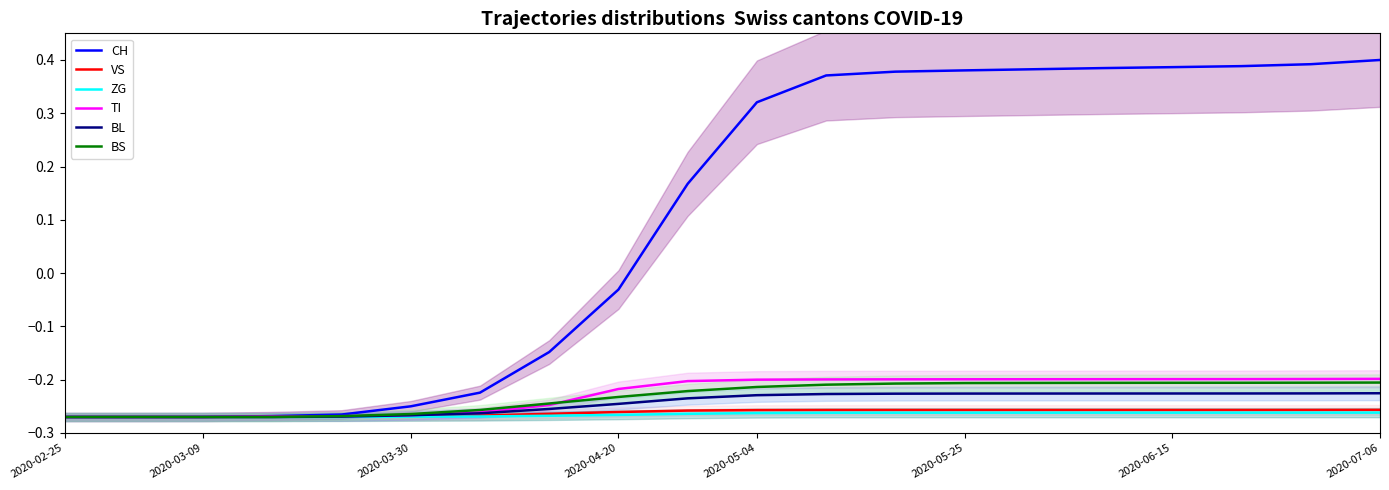

What is the lowest value of the BL series?

-0.3